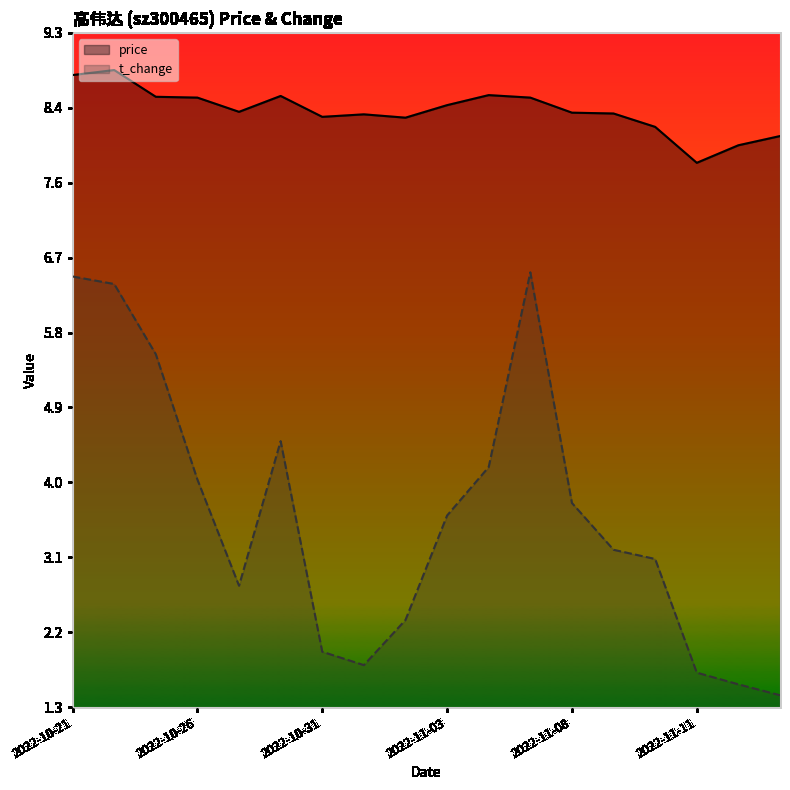

At 14, list the series in order from largest to smallest.

price, t_change